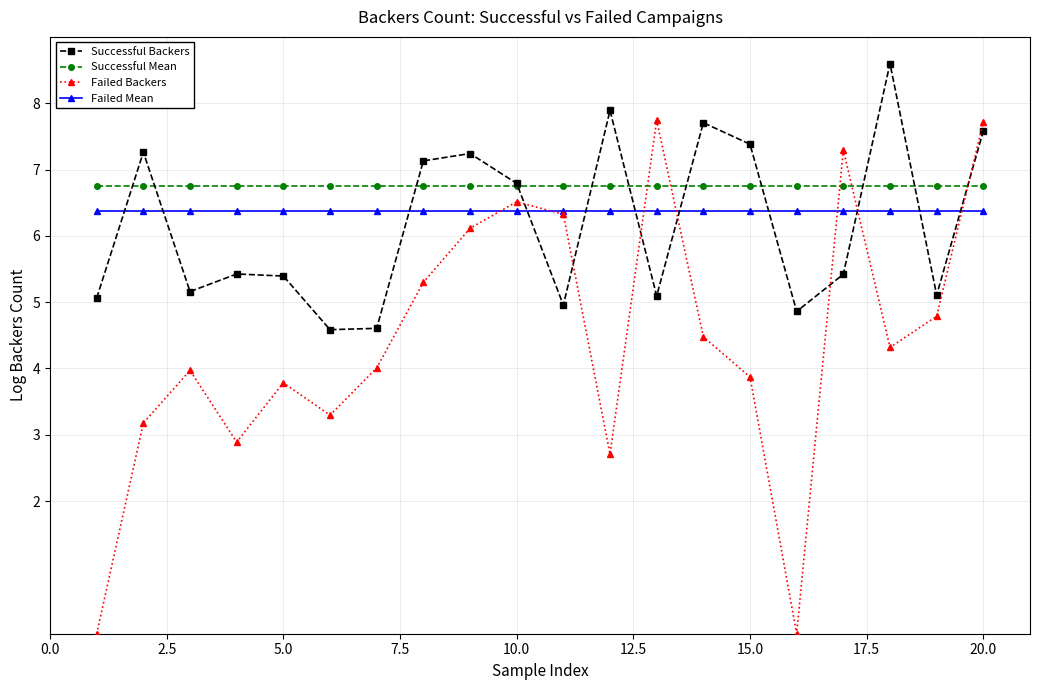

Which series has the largest total across all categories?

Successful Mean